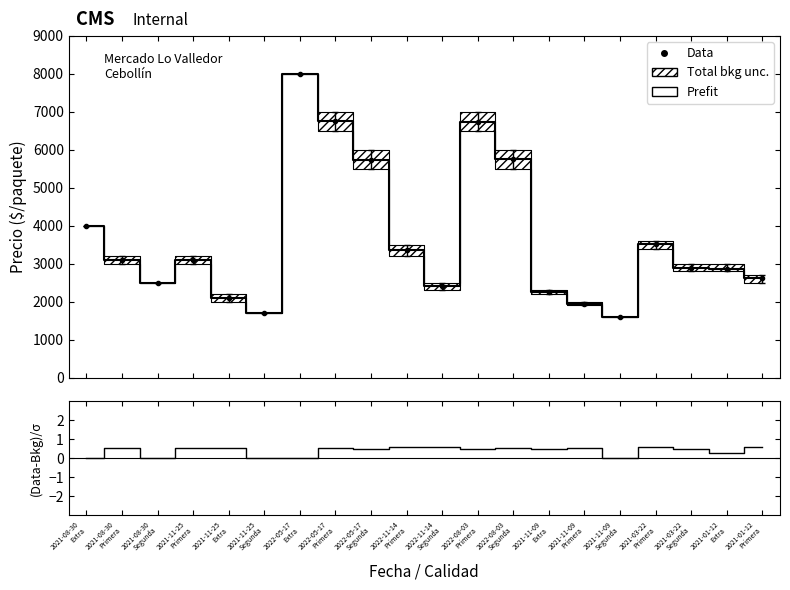

At how many categories does at least one series exceed 6079?

3